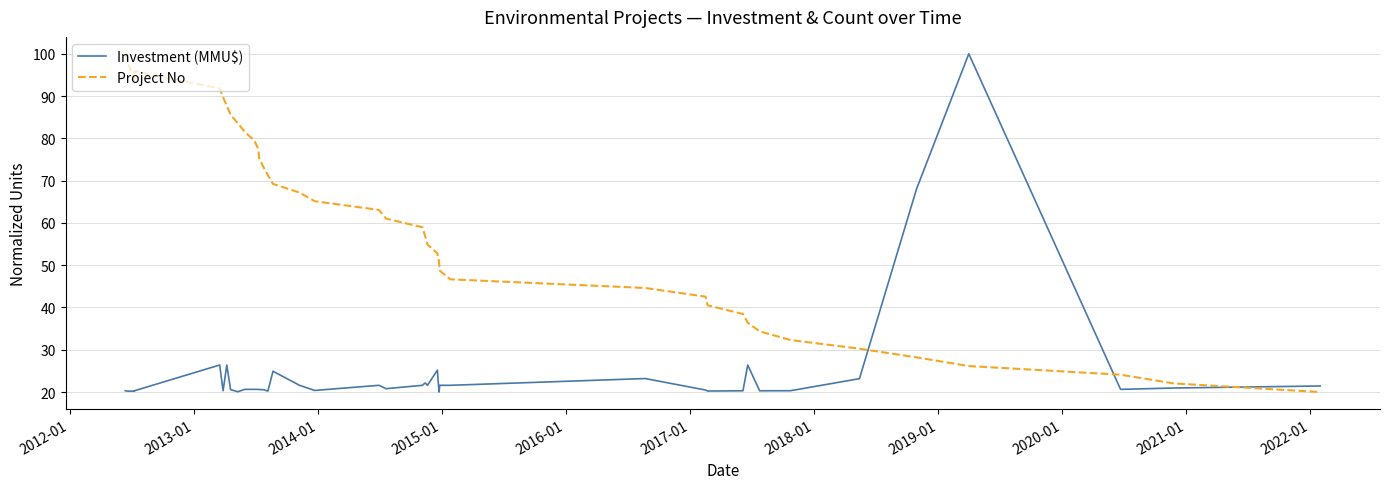

Which series has the largest total across all categories?

Project No